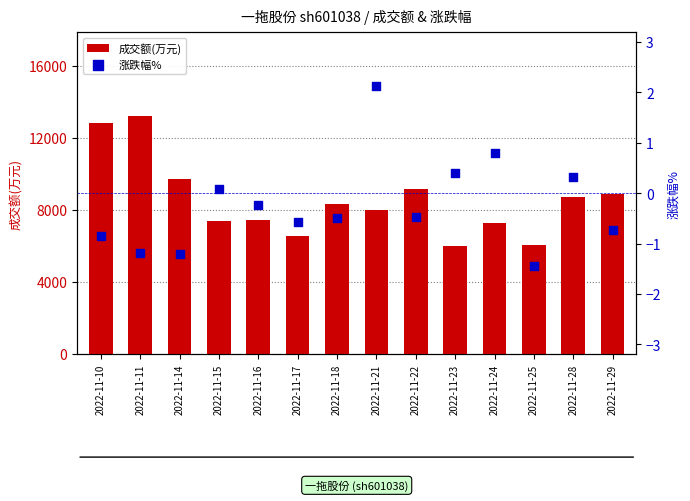

At how many categories does at least one series exceed 10107?

2